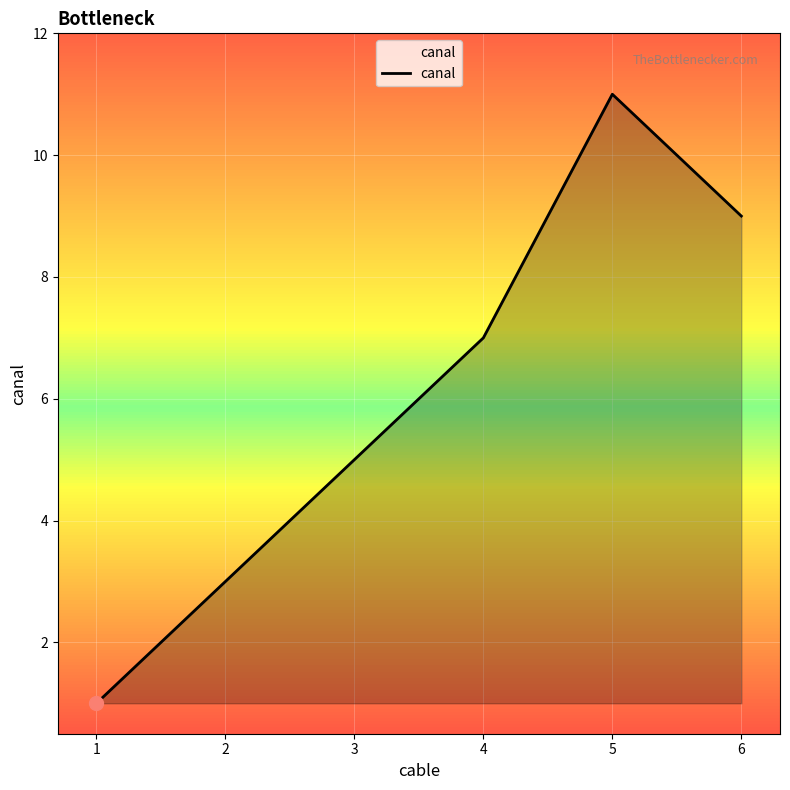

The value at 5 is 11. True or false?

True